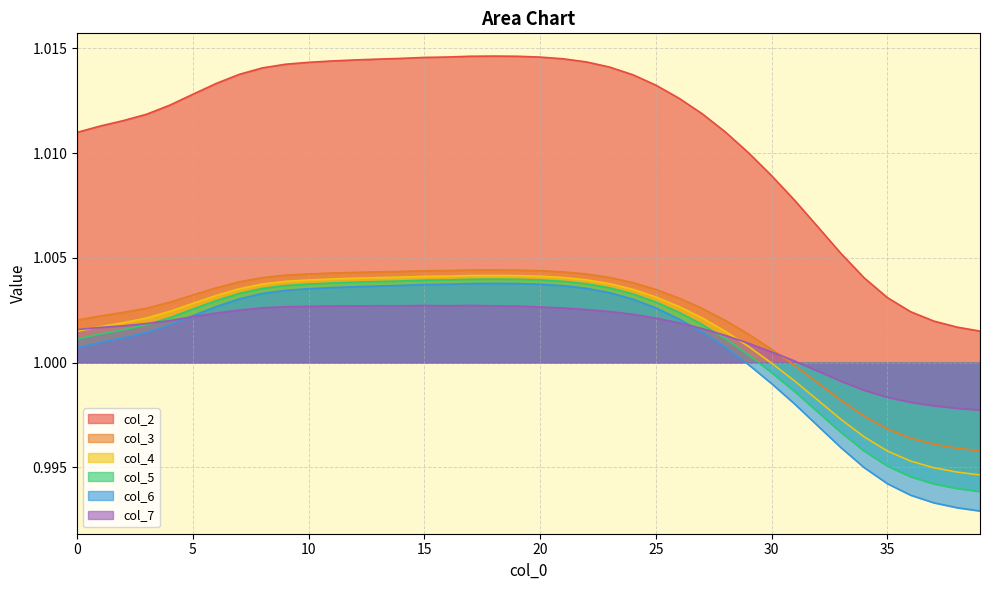

What is the minimum value shown in the chart?

1.0